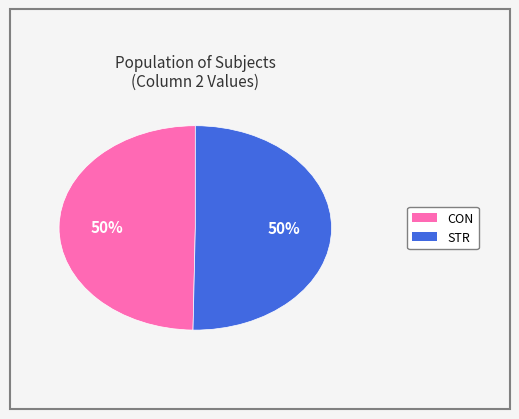

True or false: STR accounts for 50% of the total.

True